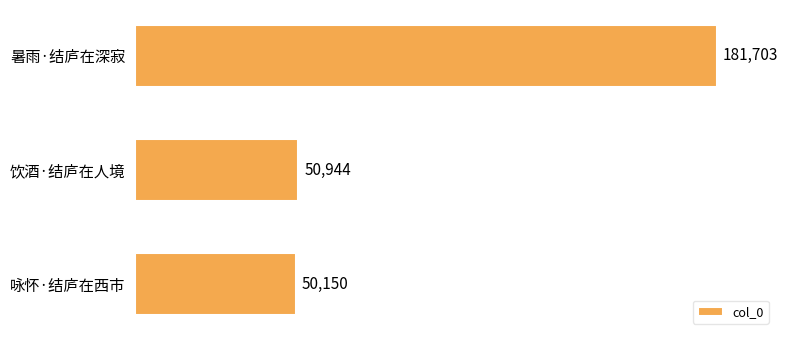

What is the change in value from 暑雨·结庐在深寂 to 咏怀·结庐在西市?

-131553